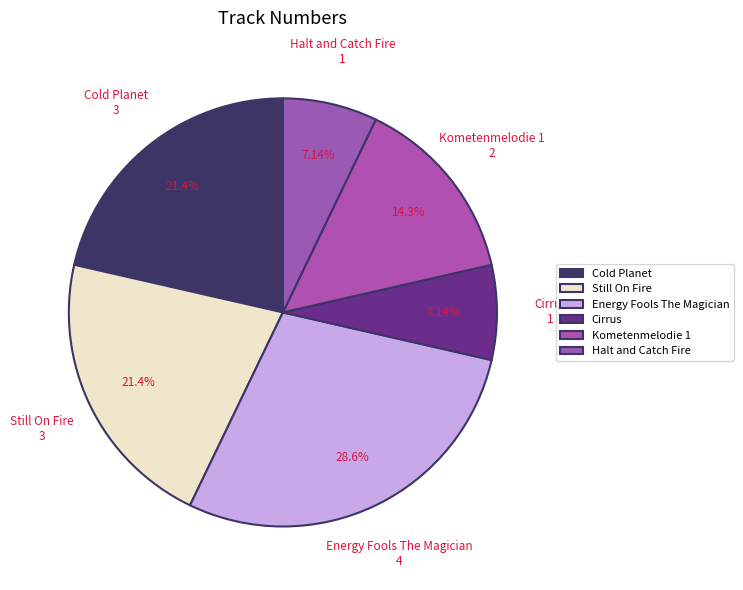

To the nearest percent, what is the average slice percentage?

17%